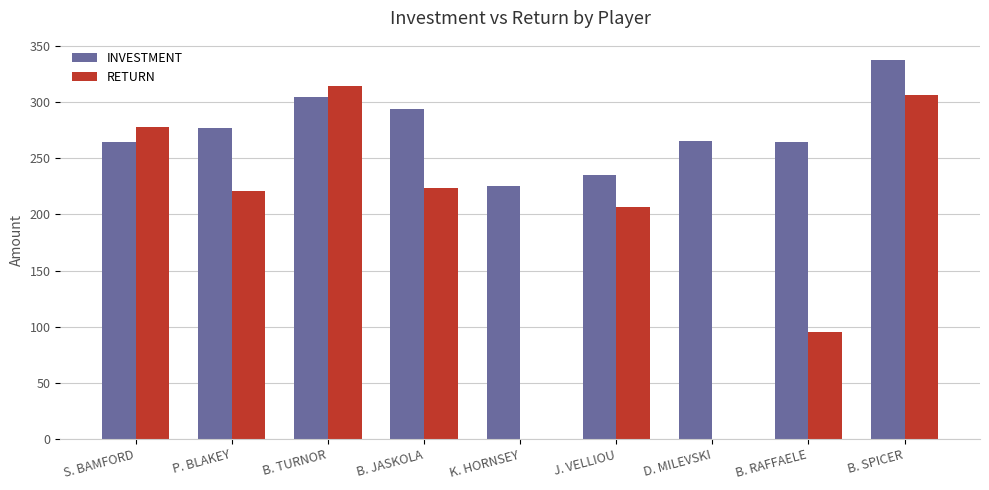

Which series changed the most between B. TURNOR and K. HORNSEY?

RETURN